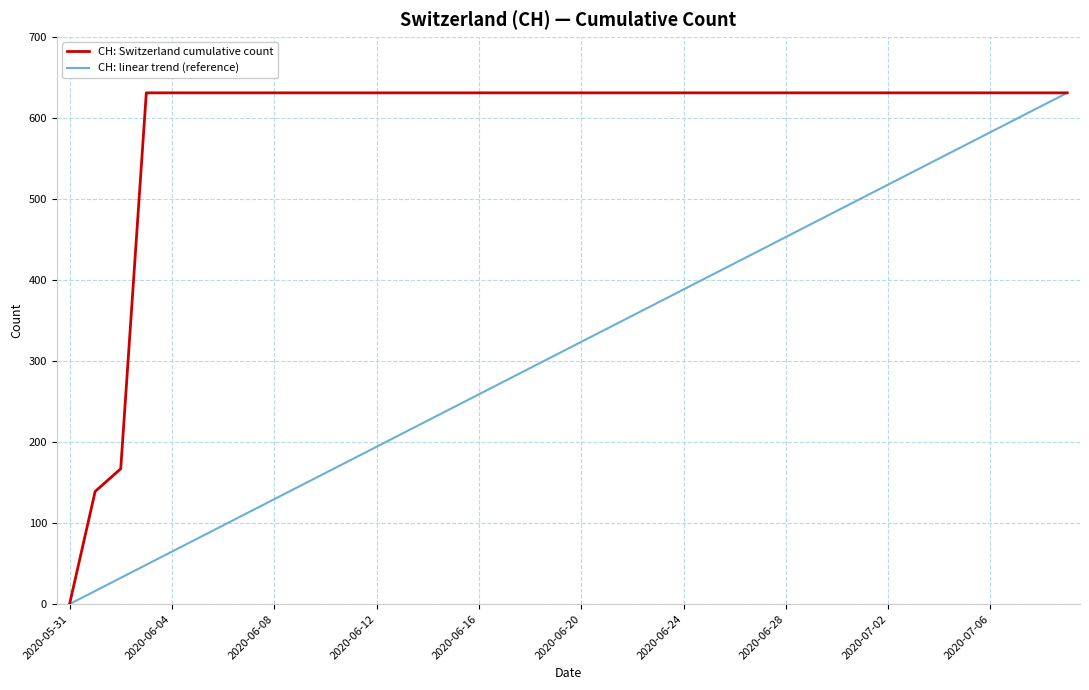

What is the maximum value for CH: Switzerland cumulative count?

631.0